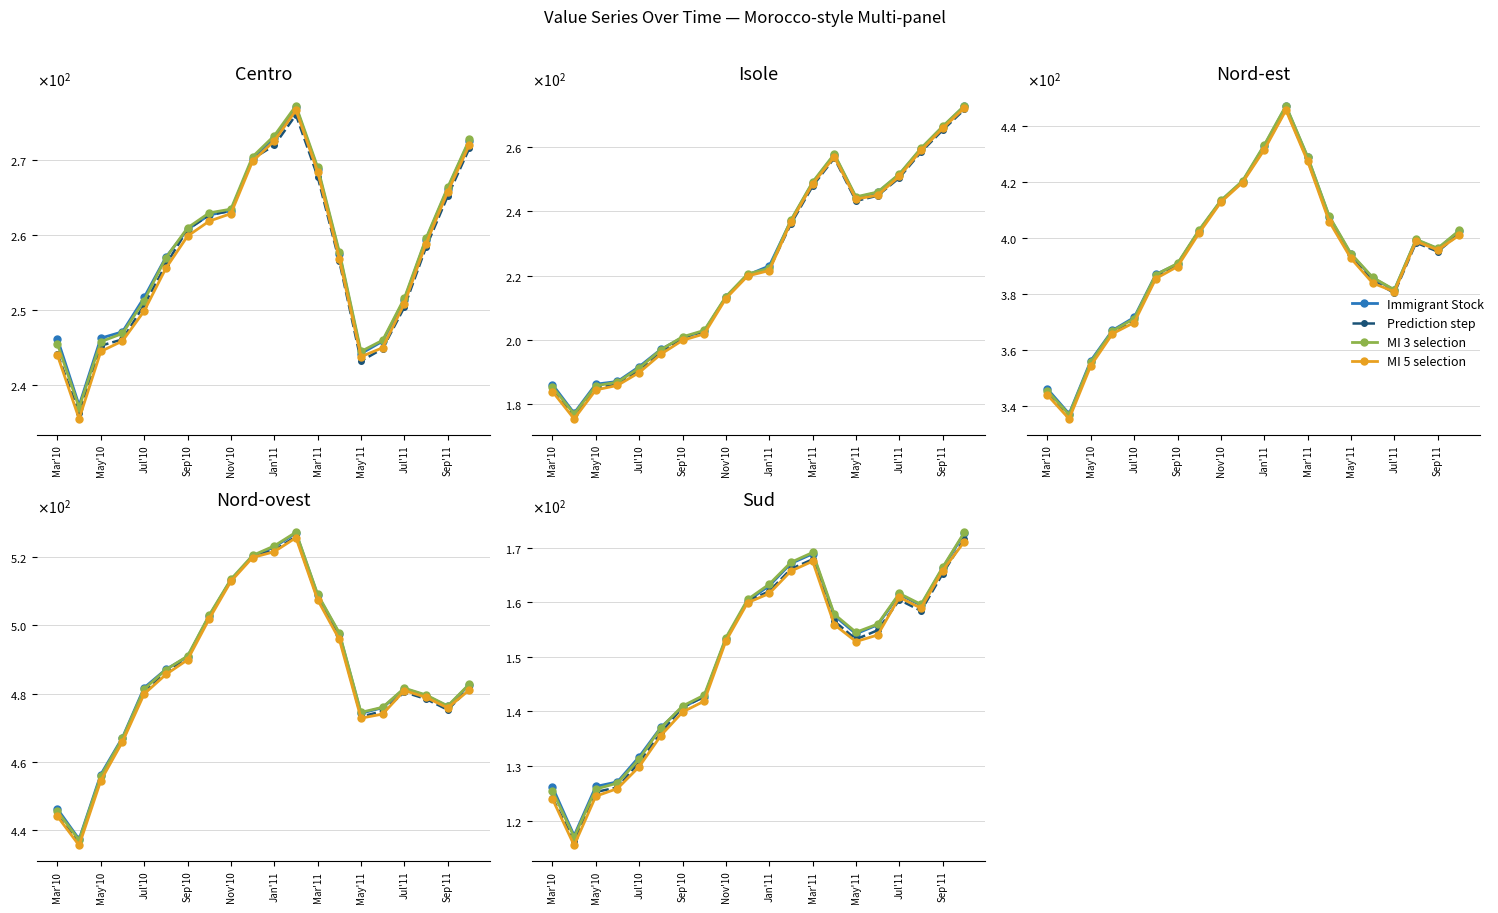

How many data points in Immigrant Stock are less than 155?

10